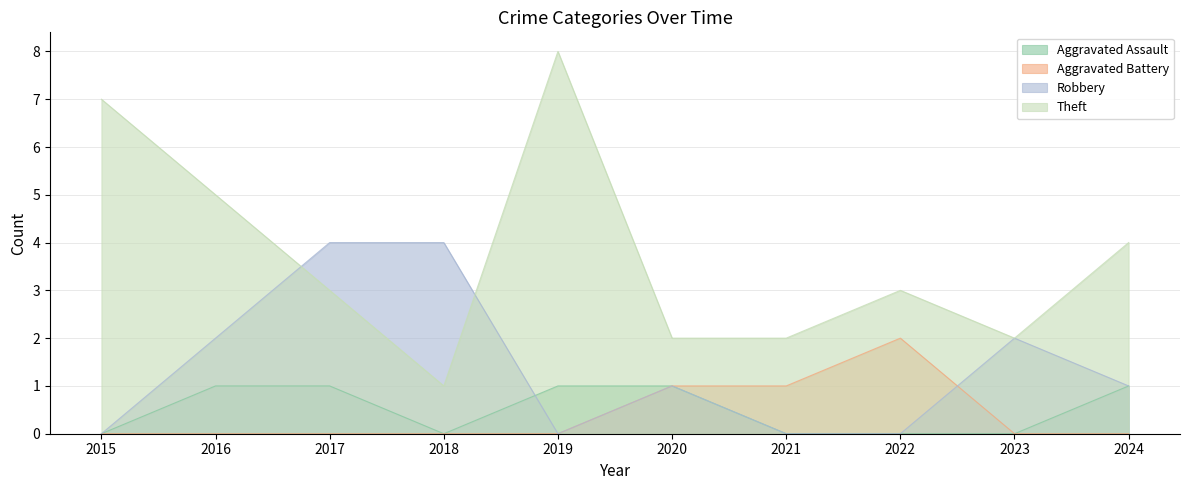

Which series has the largest range (max minus min)?

Theft